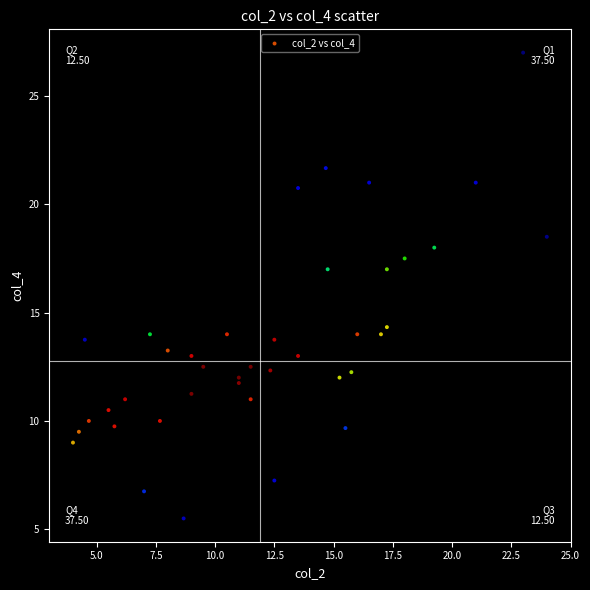

What is the range of Y values (max minus min)?

21.5